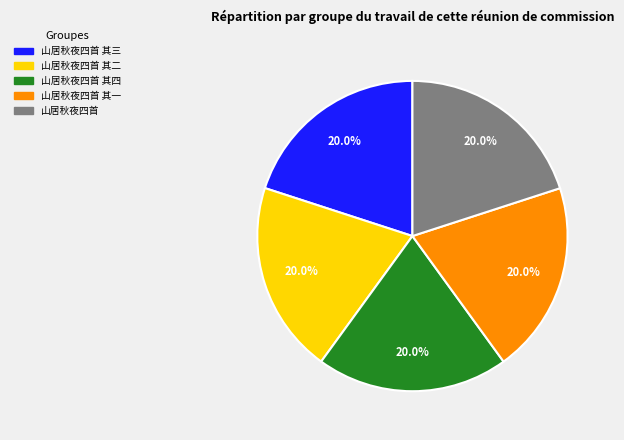

Is there any slice that represents more than half of the pie?

No